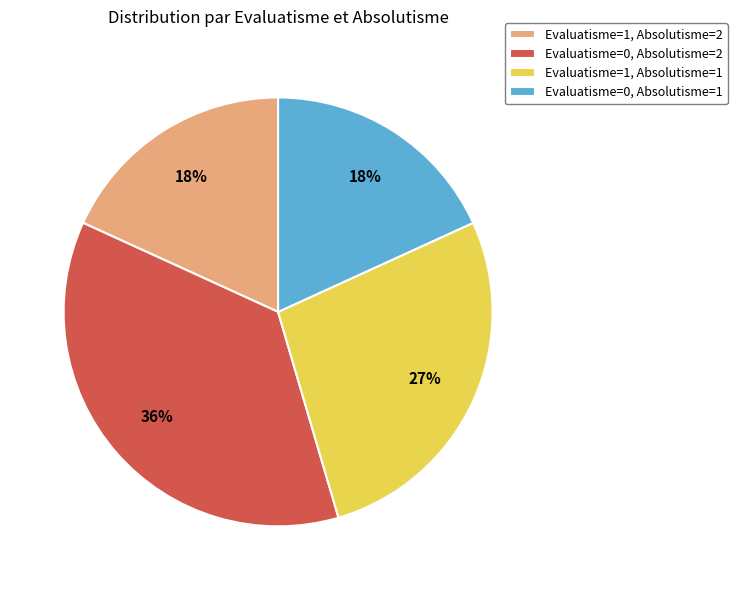

To the nearest percent, what percentage of the pie is Evaluatisme=1, Absolutisme=2?

18%